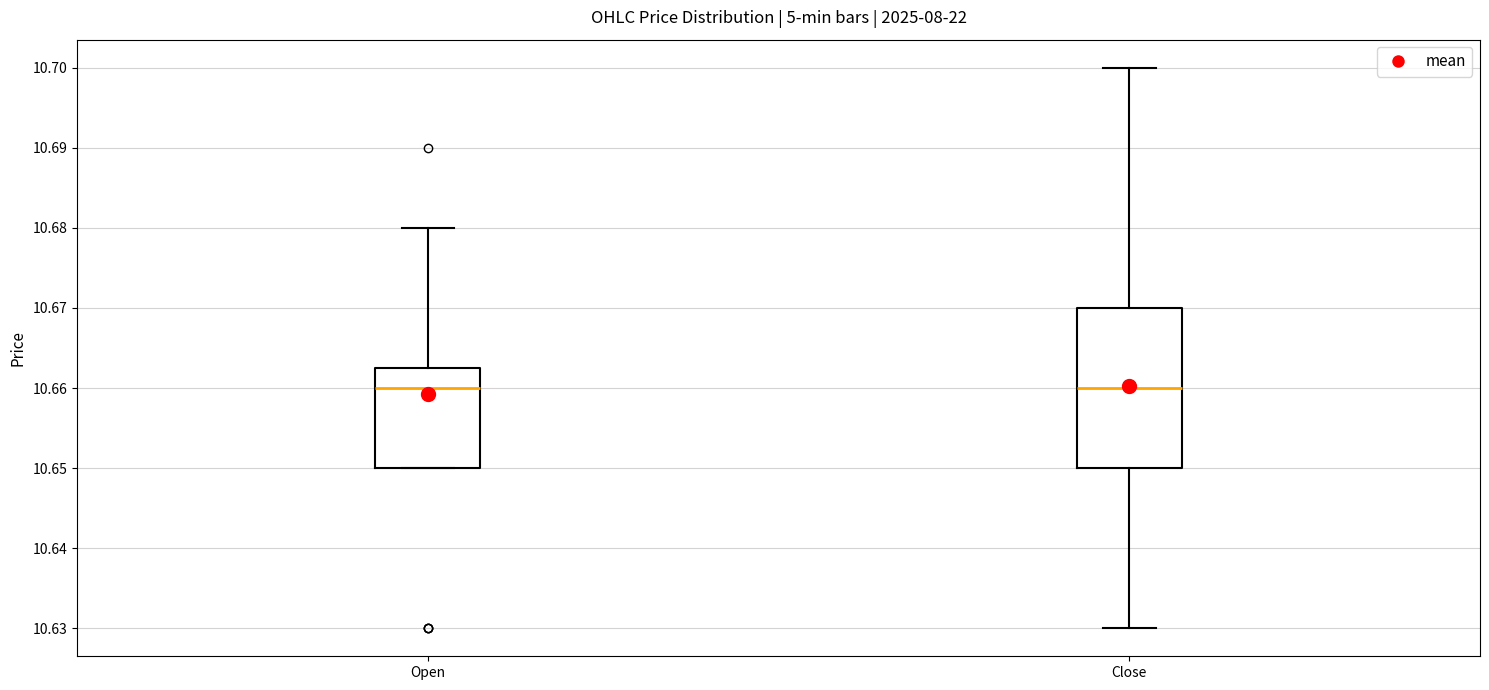

Which box is the tallest, from its lower edge to its upper edge?

Close